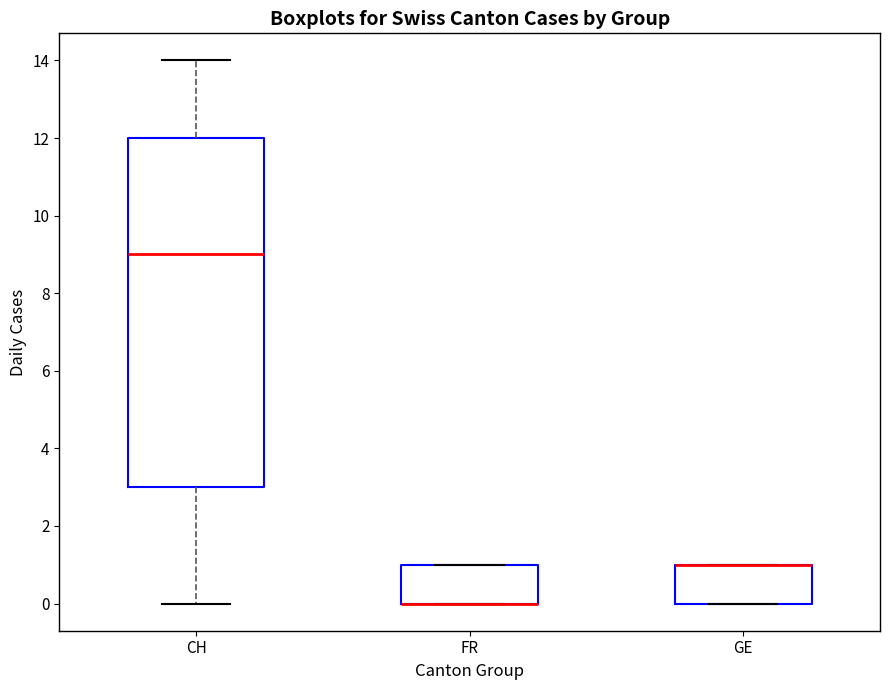

Reading left to right, read every box against the y-axis: the position of its median line, the range the box covers, and the ends of its whiskers. The values are not printed on the chart, so give them approximately, as read against the axis.

CH: median 9, box 3 to 12, whiskers 0 to 14
FR: median 0 (drawn on the box's lower edge), box 0 to 1, whiskers 0 to 1
GE: median 1 (drawn on the box's upper edge), box 0 to 1, whiskers 0 to 1